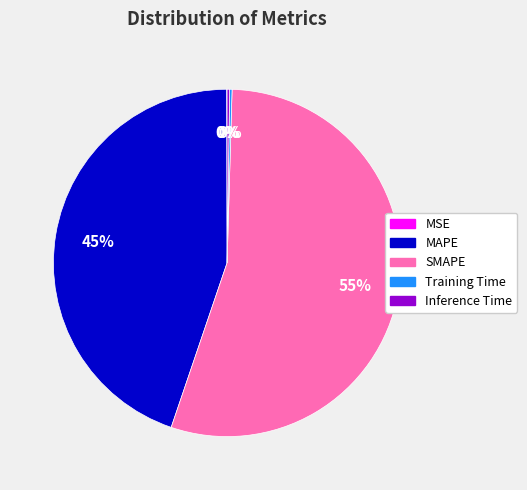

Which has a higher value, MAPE or SMAPE?

SMAPE